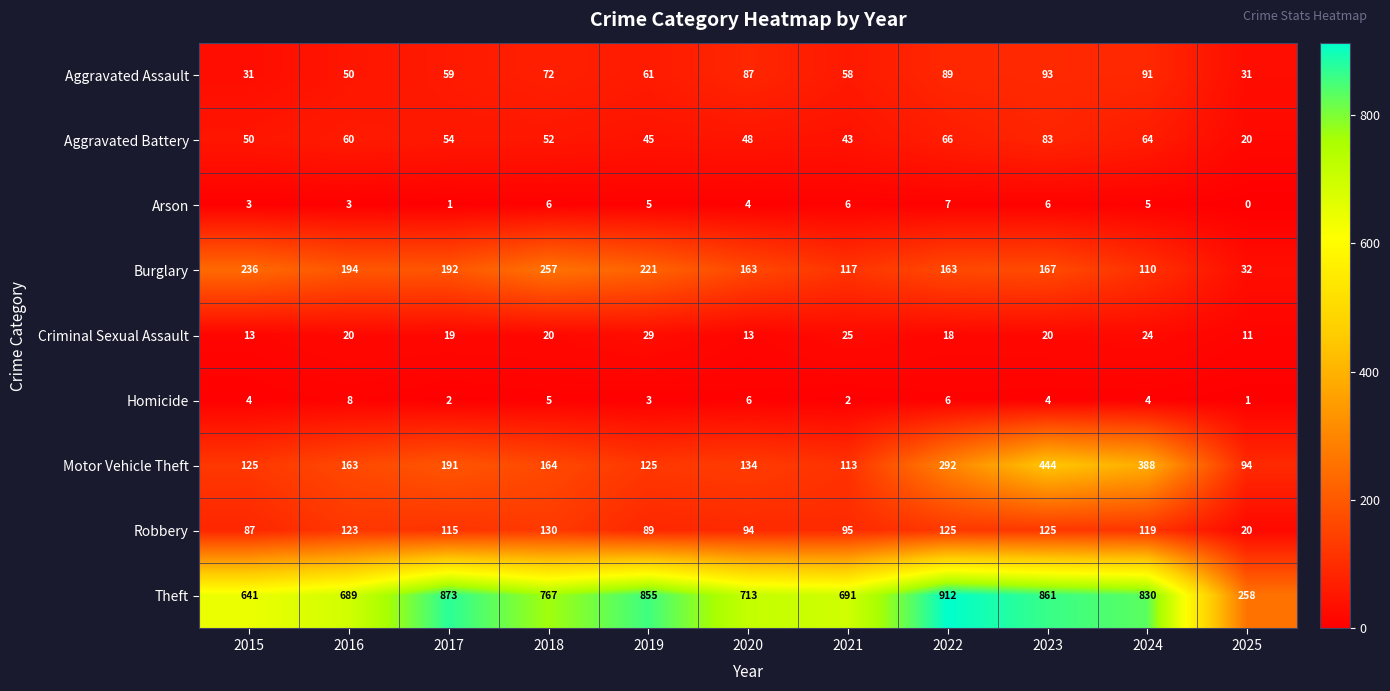

What is the total value across all series at 2021?

1150